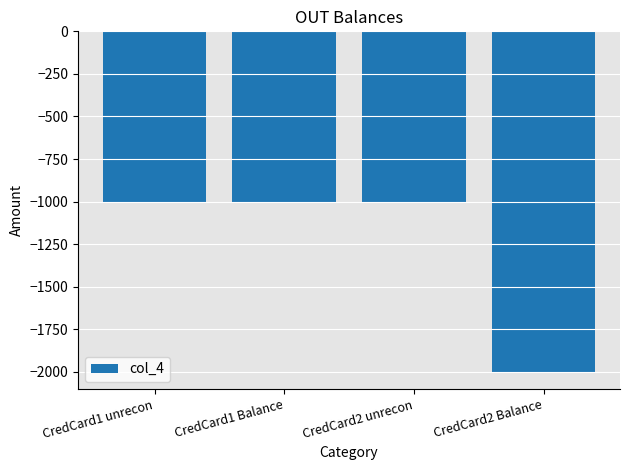

How many data points are less than -1000?

1